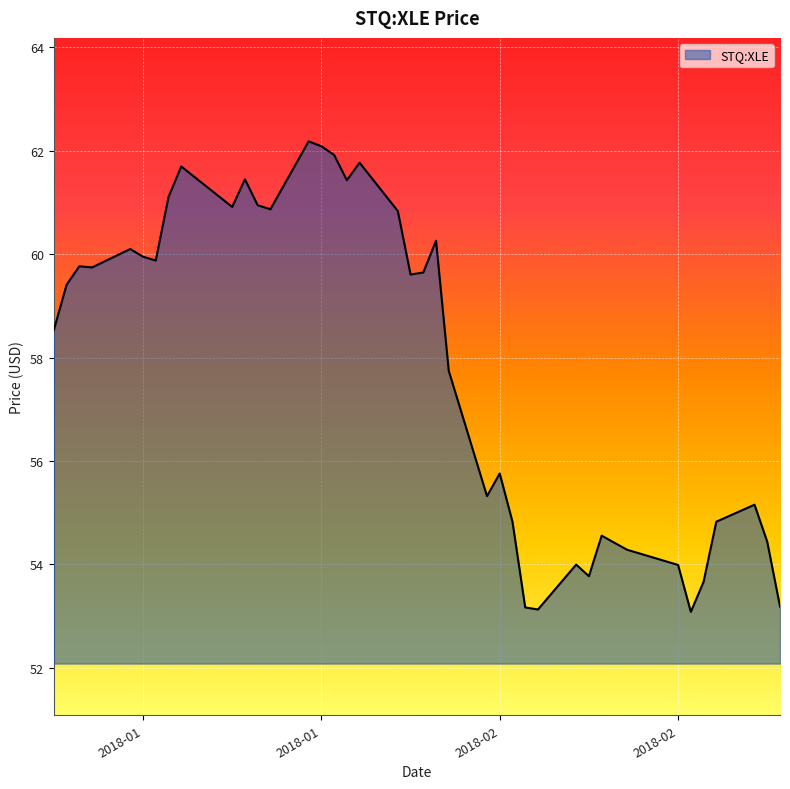

What is the greatest value displayed?

62.2